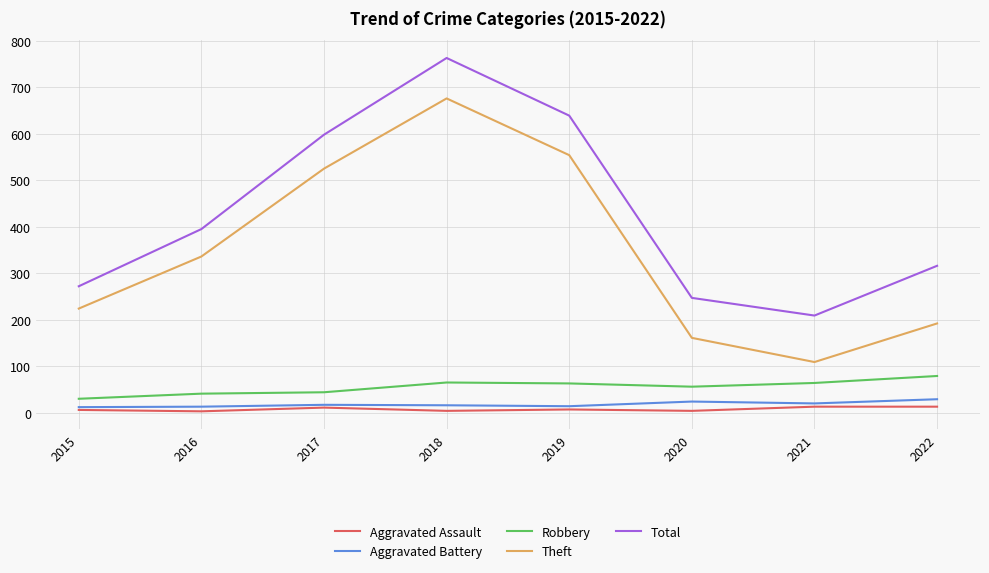

Rank the series at 2019 from highest to lowest value.

Total, Theft, Robbery, Aggravated Battery, Aggravated Assault